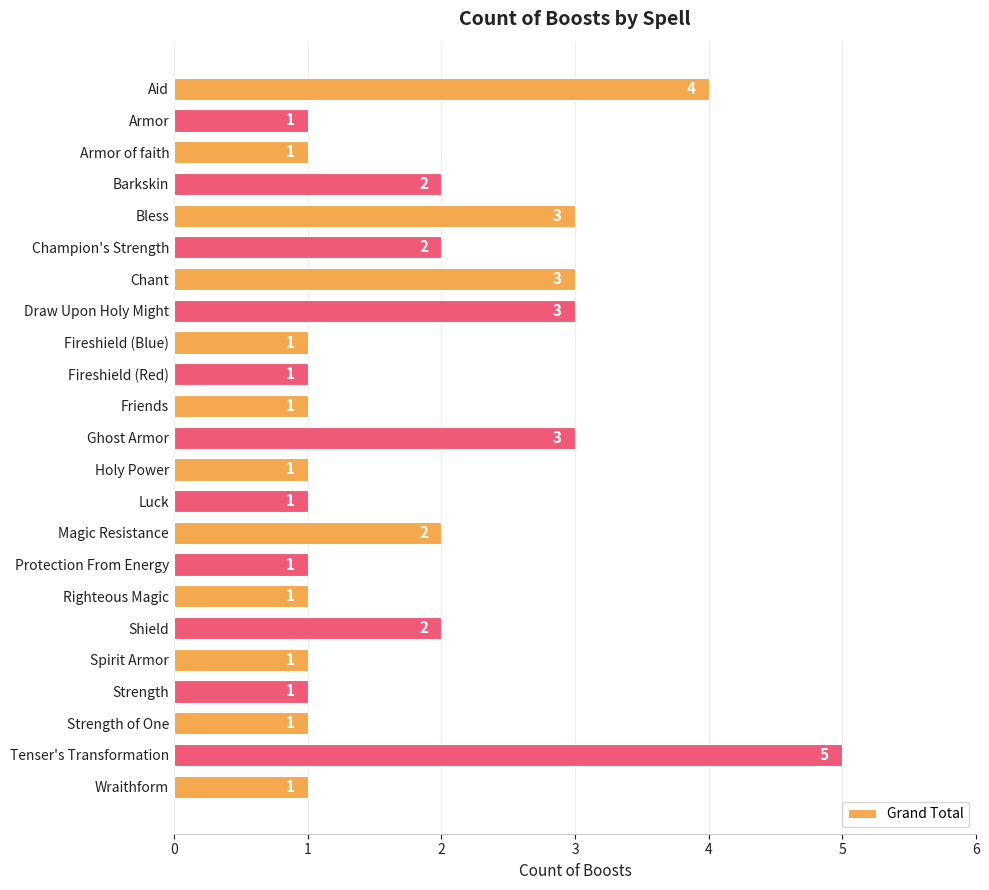

What is the average value?

2